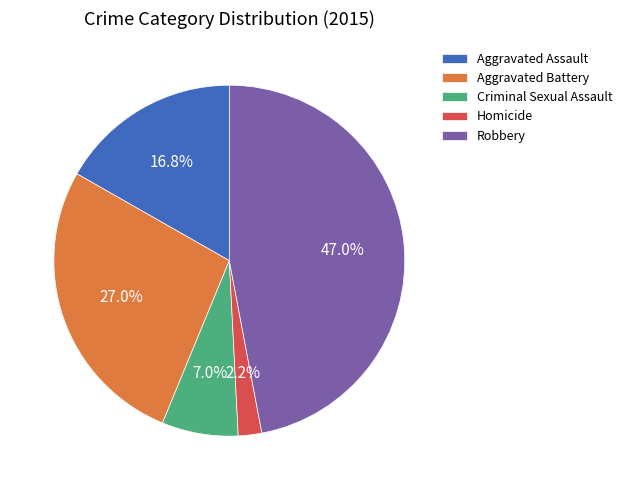

What is the smallest slice in the pie chart?

Homicide